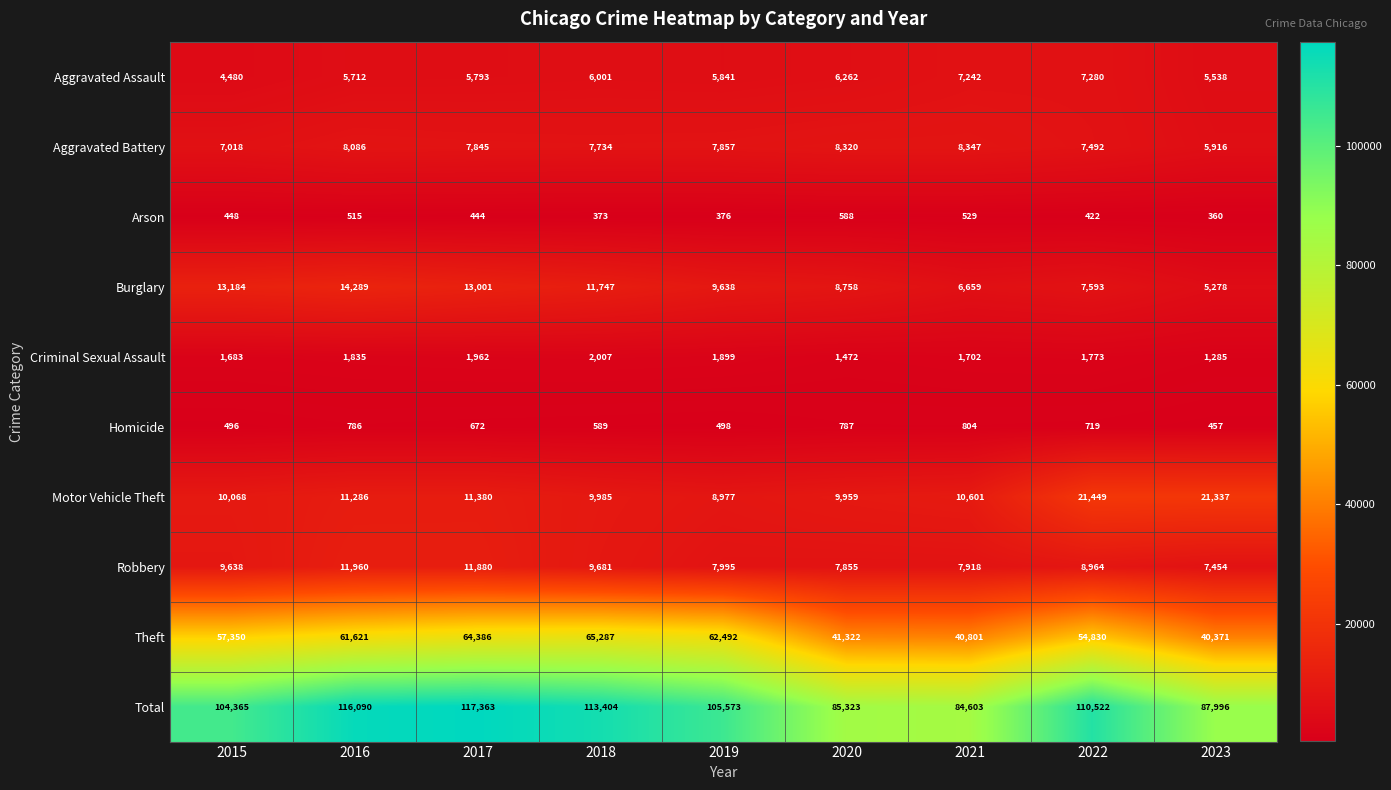

At which label is Arson closest to 474?

2015